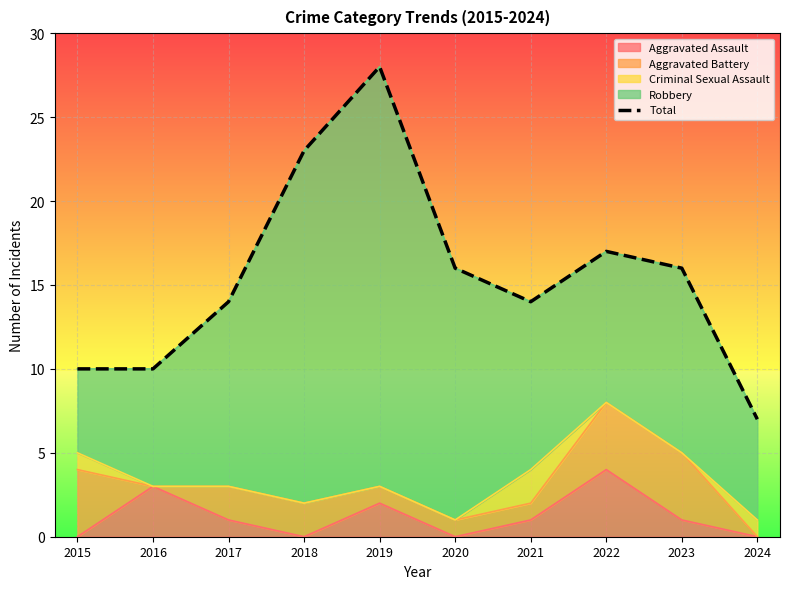

Rank the categories by value from highest to lowest.

2019, 2018, 2022, 2020, 2023, 2017, 2021, 2015, 2016, 2024